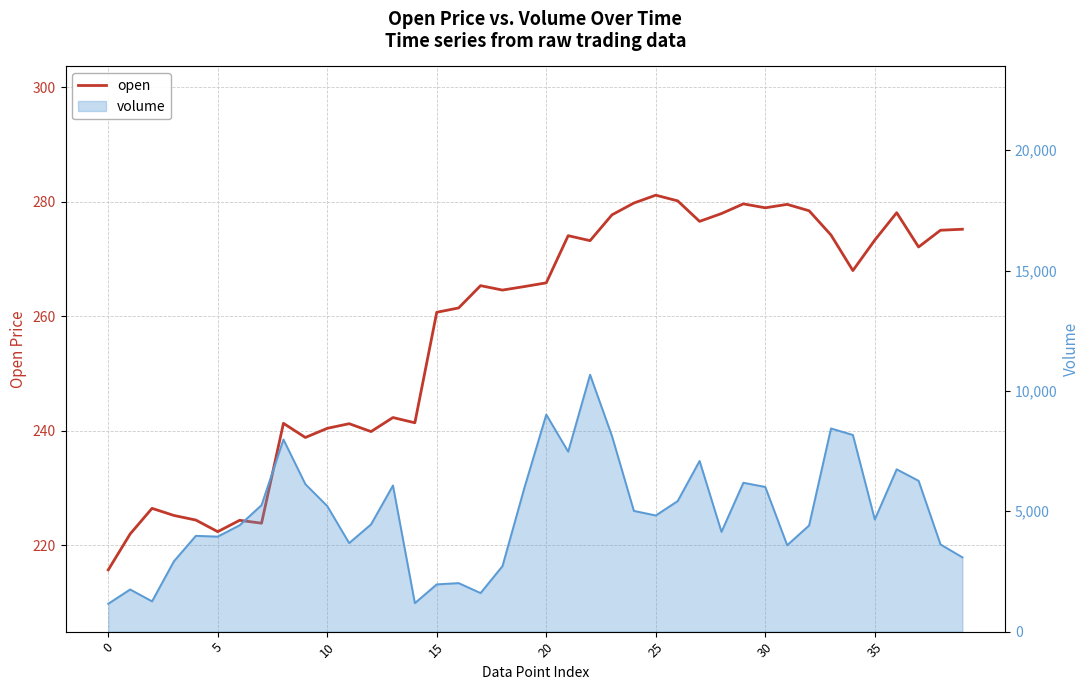

True or false: there are more than 1 points higher than both neighbors.

True